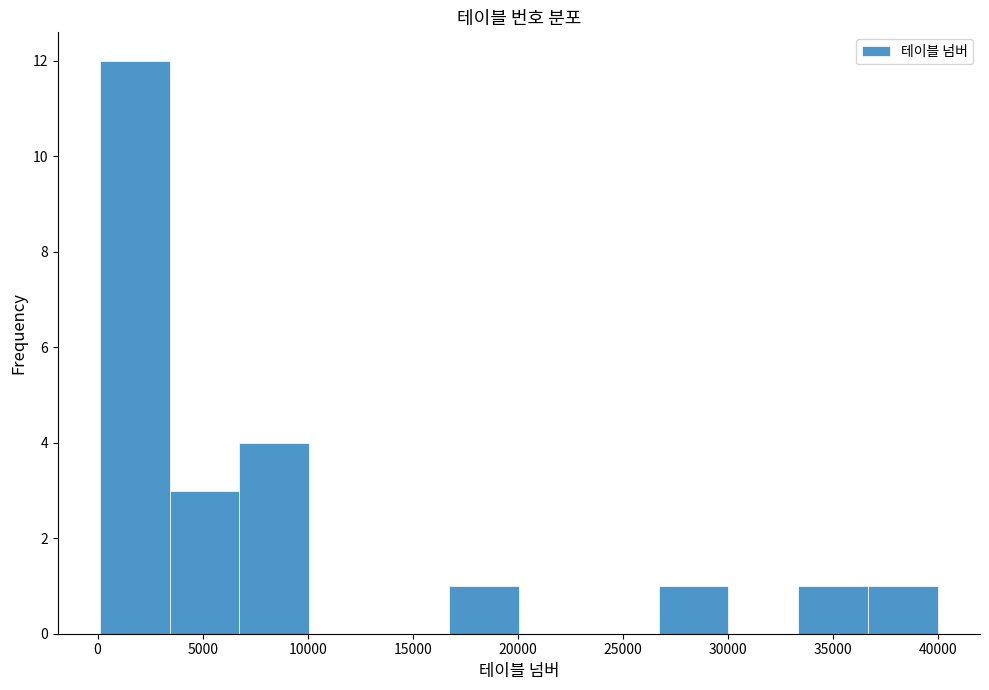

Which range on the x-axis has the tallest bar?

0 to 3500